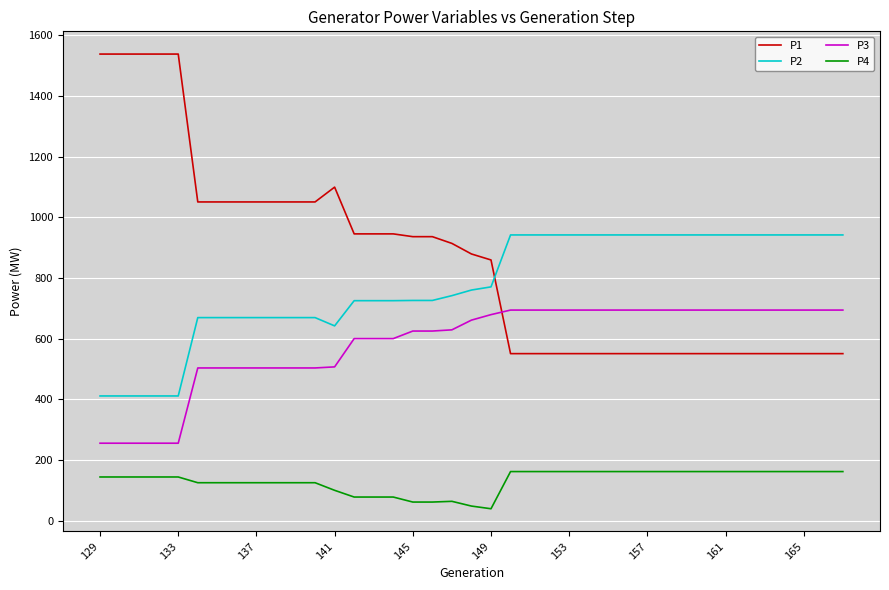

What is the minimum value for P2?

411.4